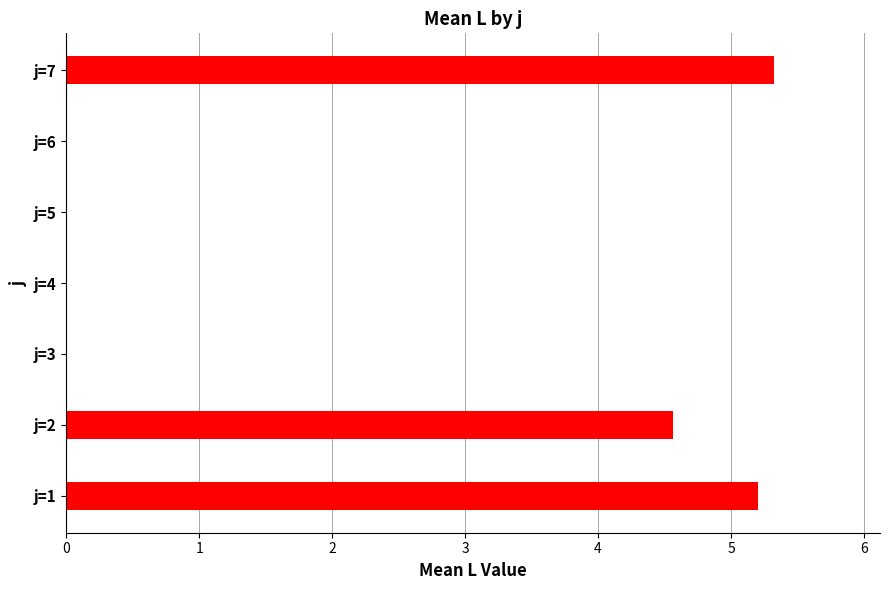

What is the change in value from j=1 to j=4?

-5.2